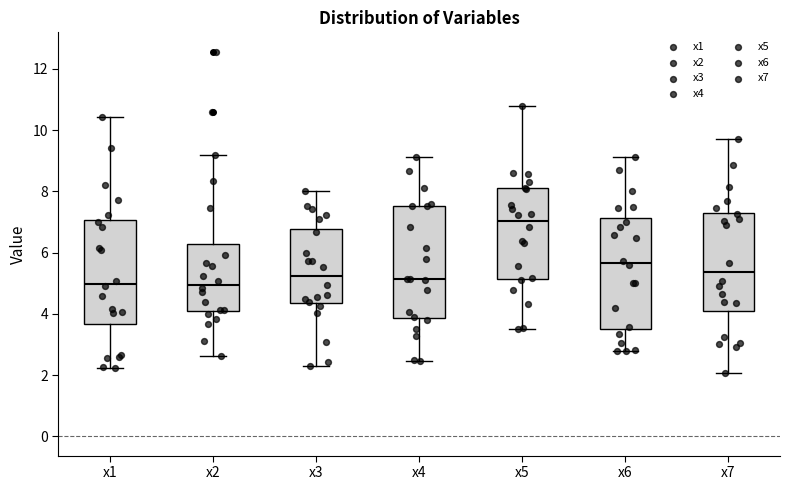

Where does the upper whisker of the box for x7 end on the y-axis? The values are not printed on the chart, so give them approximately, as read against the axis.

9.6